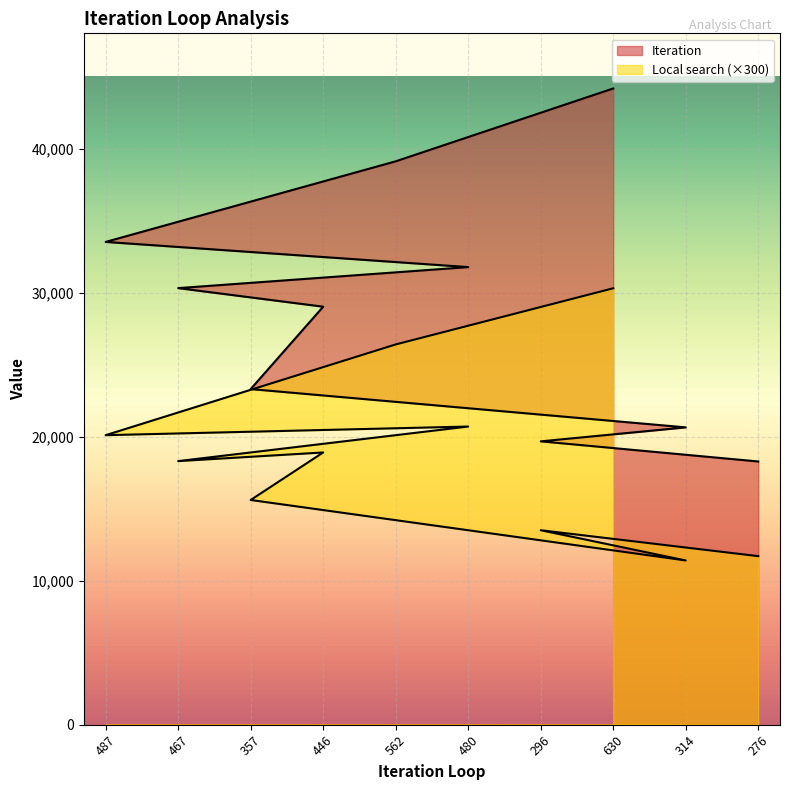

Between 467 and 630, which series saw the biggest shift?

Iteration